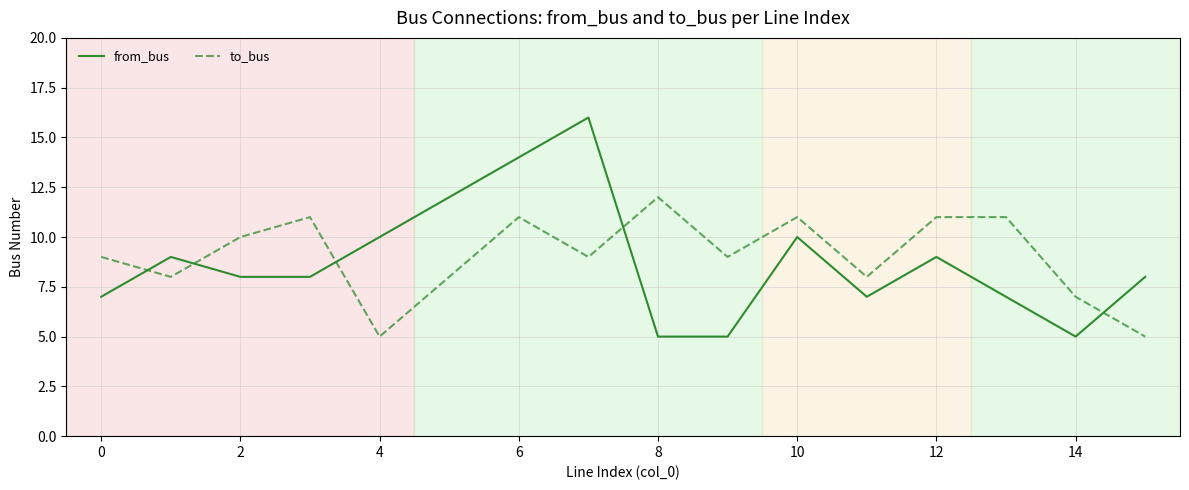

What are all the series names shown in the legend?

from_bus, to_bus